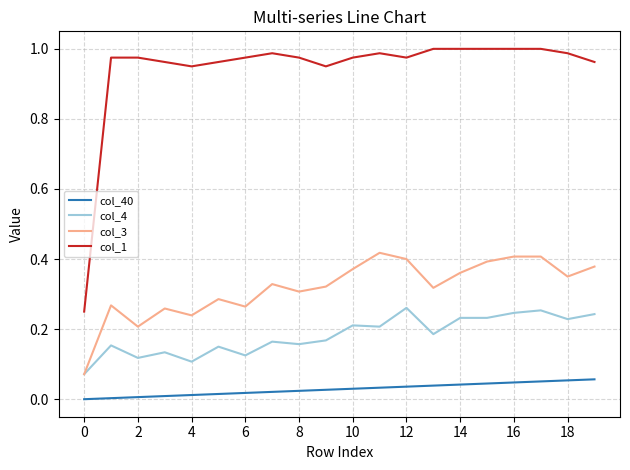

Is this an area chart (filled region under the line)?

No